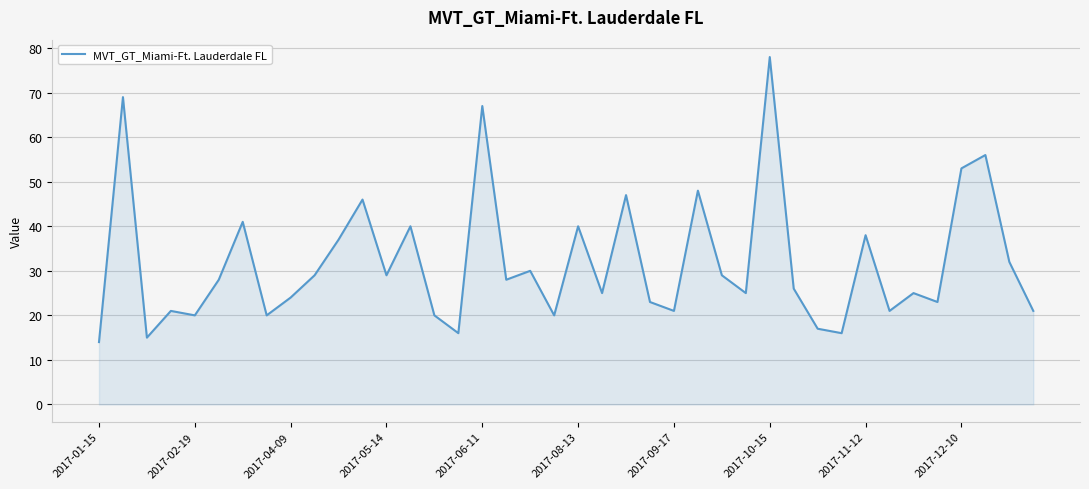

What is the smallest value displayed?

14